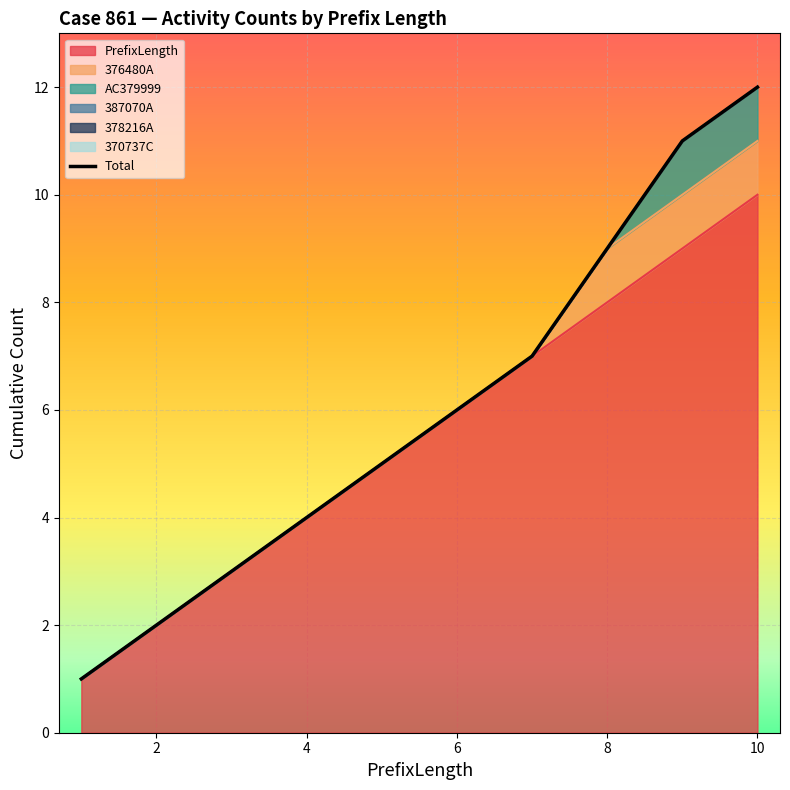

What is the difference between the 376480A values at 5 and 10?

1